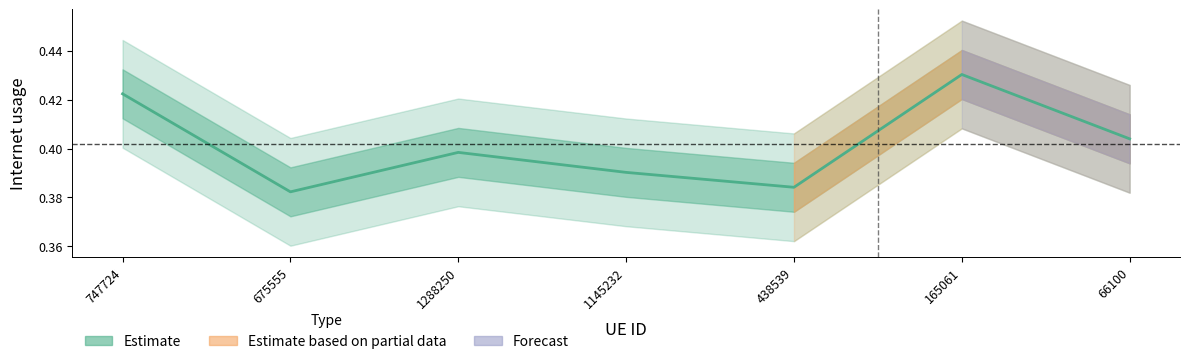

Rank the categories by value from highest to lowest.

165061, 747724, 66100, 1288250, 1145232, 438539, 675555